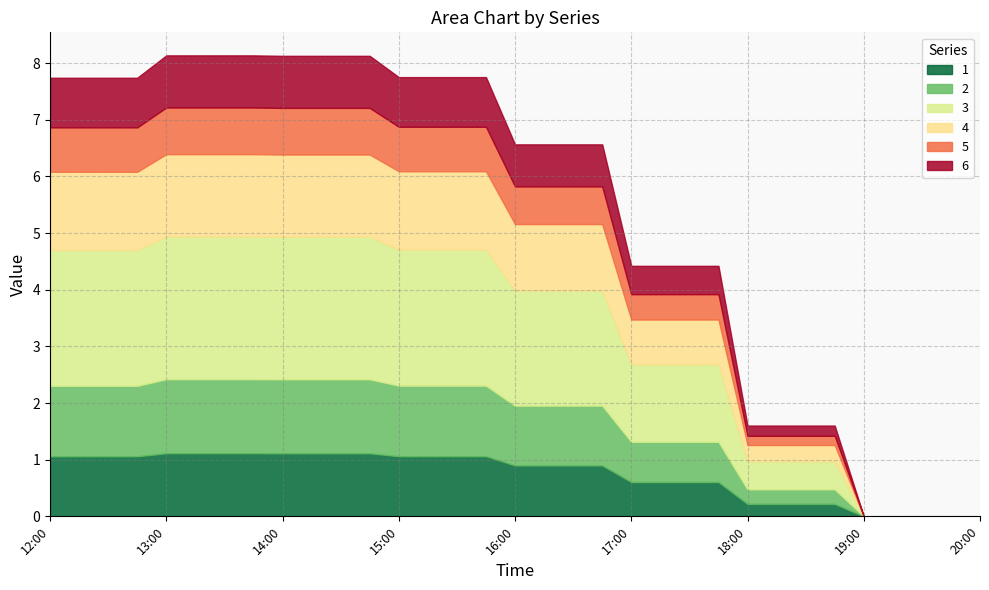

What is the highest value of the 1 series?

1.1